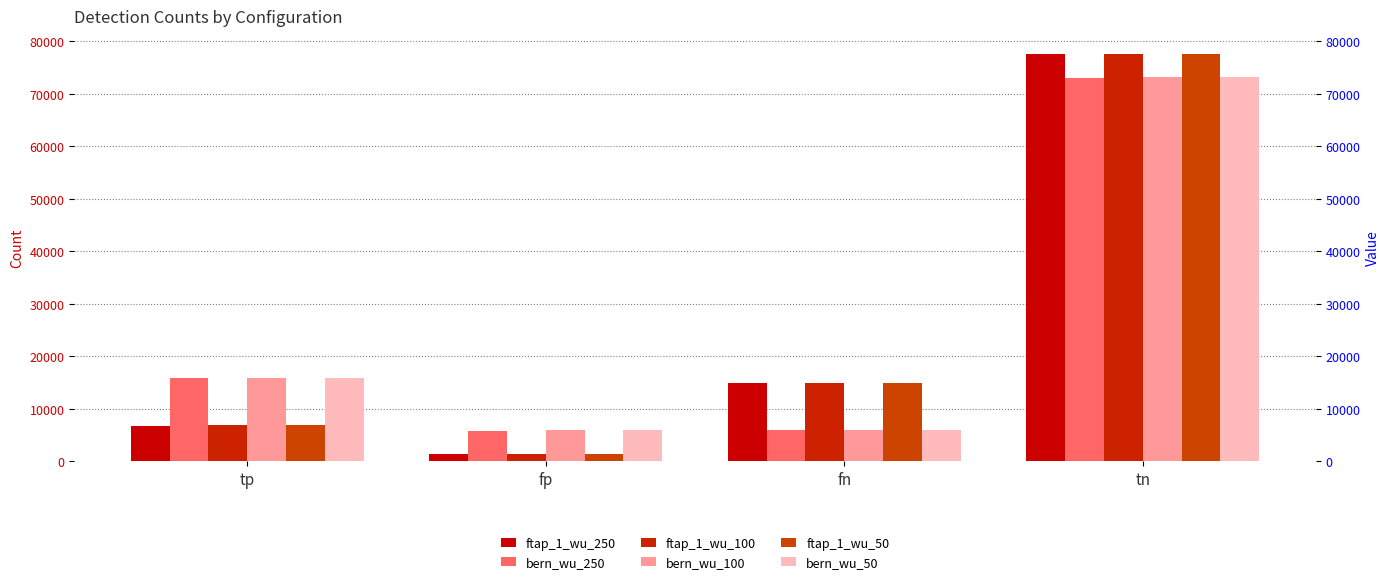

What position from the right is tn?

1